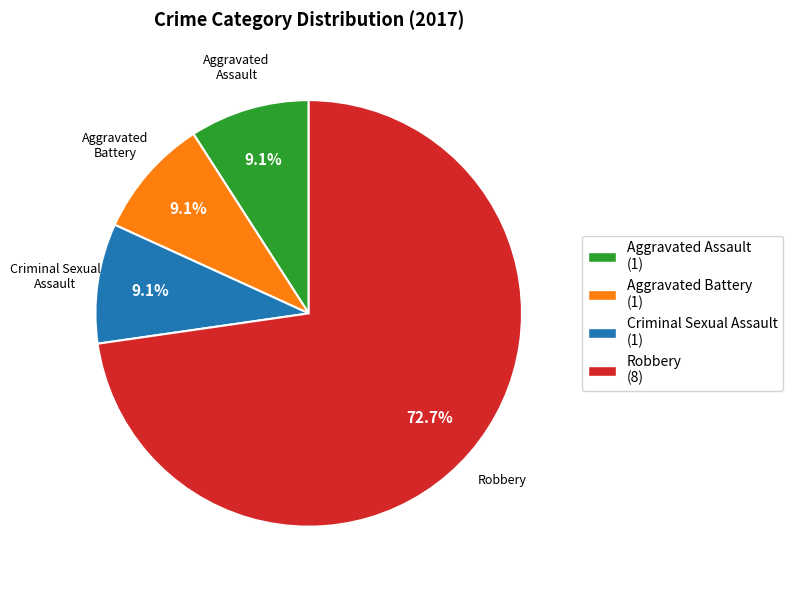

To the nearest percent, what portion does Aggravated Assault represent?

9%